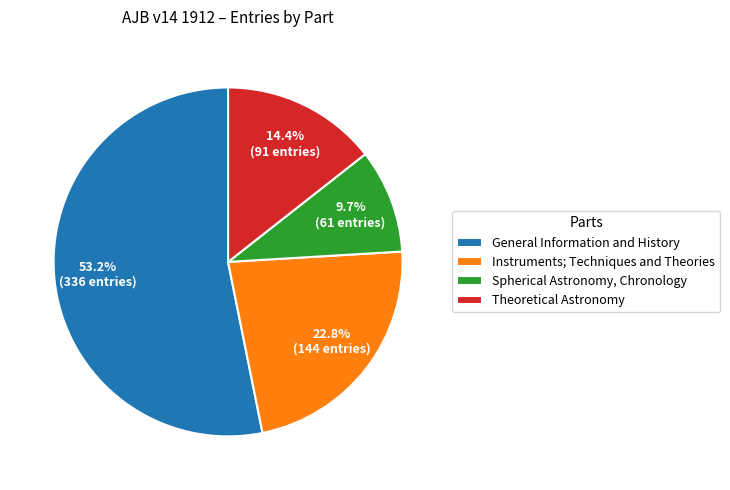

Combined, do General Information and History and Theoretical Astronomy account for over 50%?

Yes